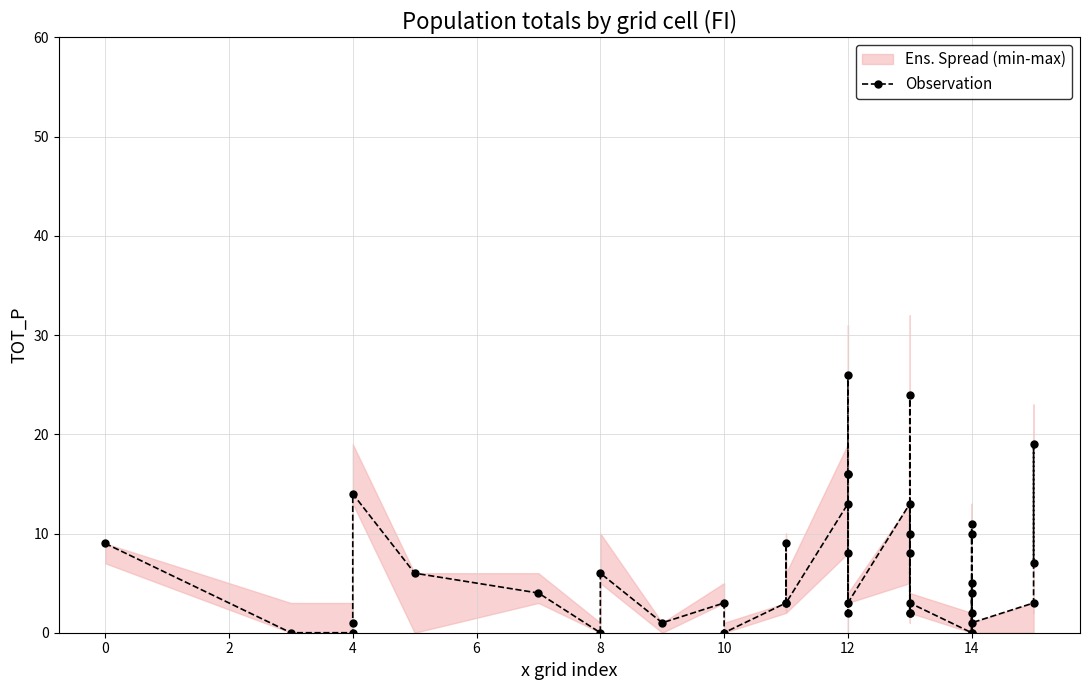

What is the sum of all values?

267